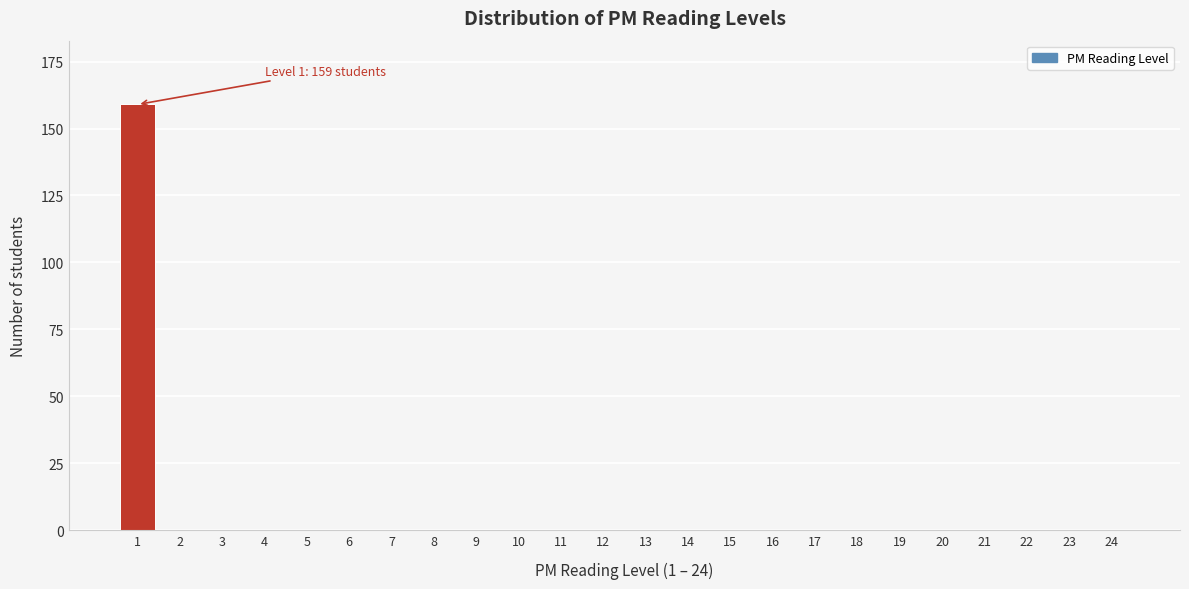

Reading right to left, extract all data points from this chart.

24=0	23=0	22=0	21=0	20=0	19=0	18=0	17=0	16=0	15=0	14=0	13=0	12=0	11=0	10=0	9=0	8=0	7=0	6=0	5=0	4=0	3=0	2=0	1=159